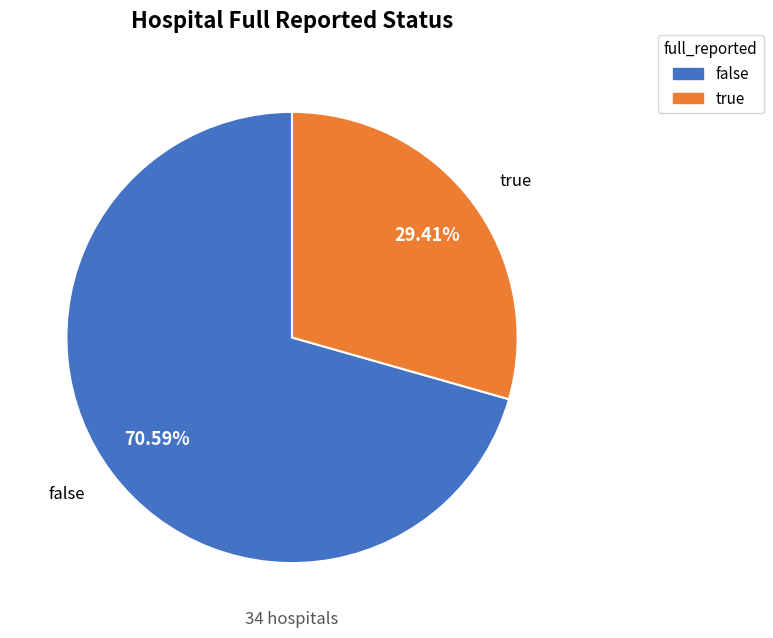

True or false: false accounts for 71% of the total.

True